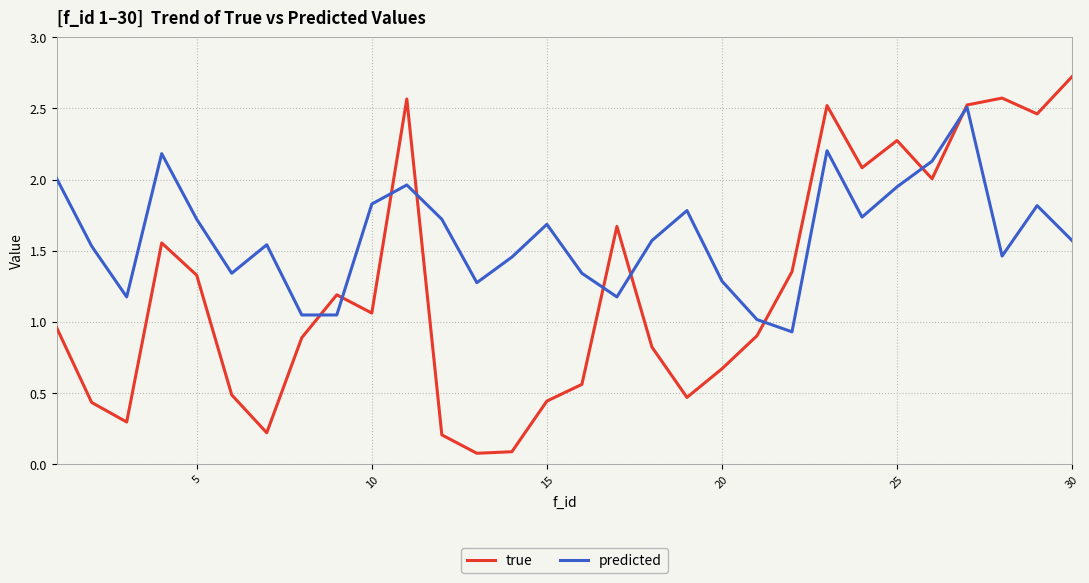

List the series in order of their overall mean, lowest first.

true, predicted